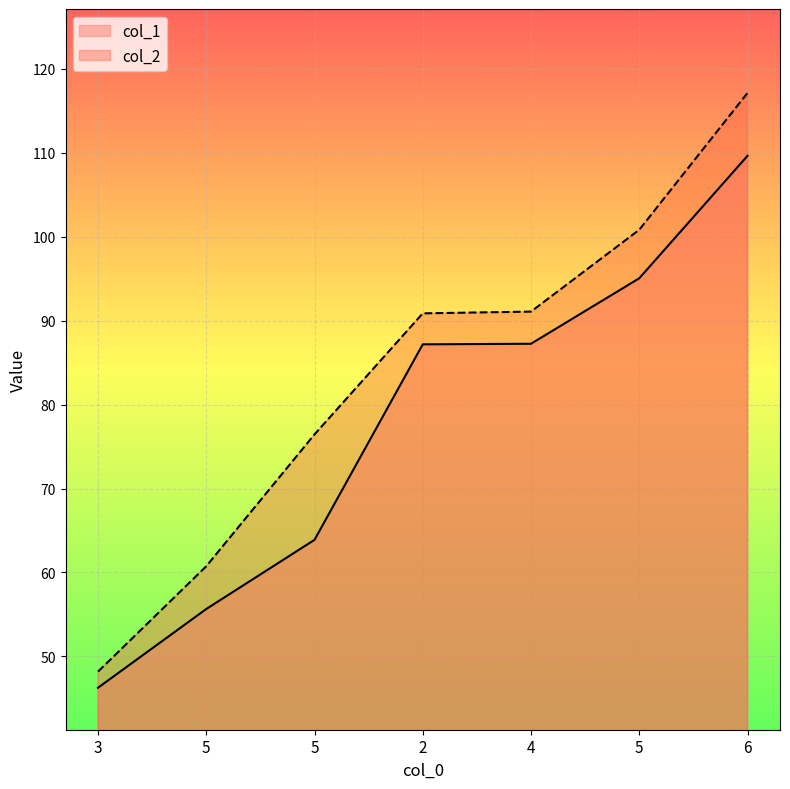

Reading left to right, transcribe all the data shown in this chart.

col_1: 3=46.3	5=55.6	5=63.9	2=87.2	4=87.2	5=95.0	6=109.6
col_2: 3=48.2	5=60.7	5=76.5	2=90.9	4=91.1	5=100.8	6=117.1